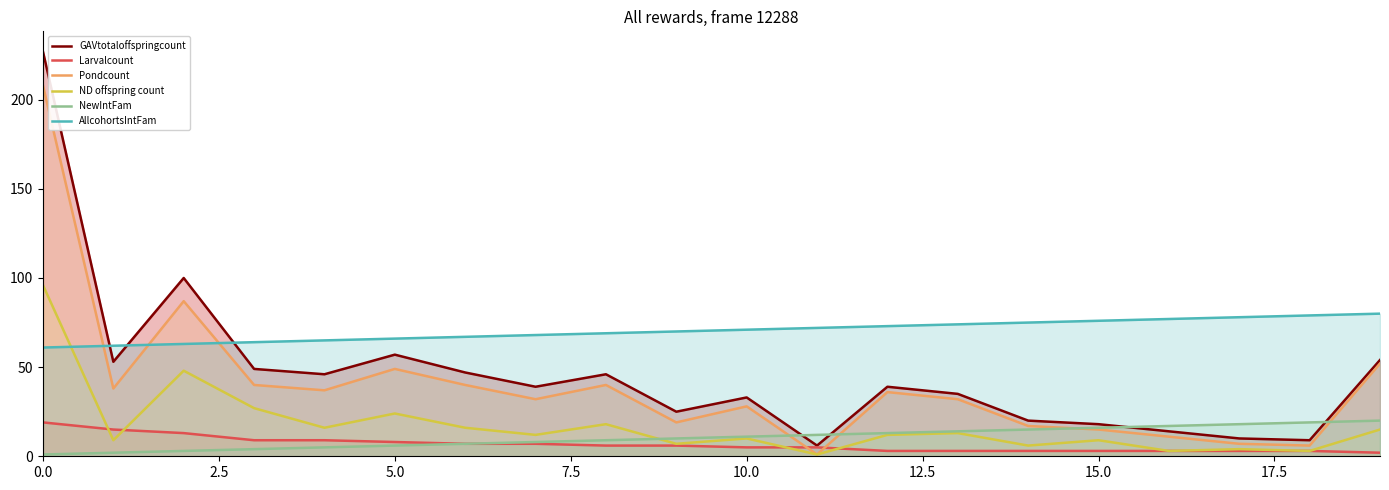

How many series are shown in this chart?

6